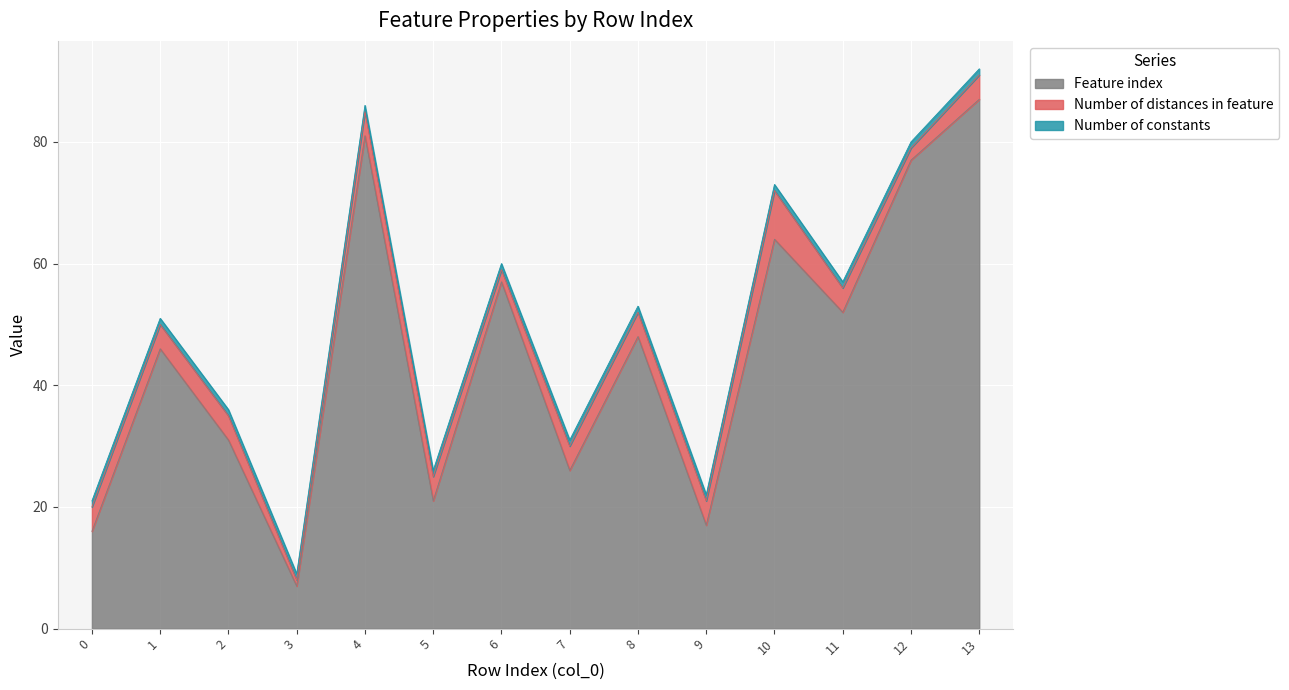

Is it true that Number of distances in feature equals 1 at 8?

False